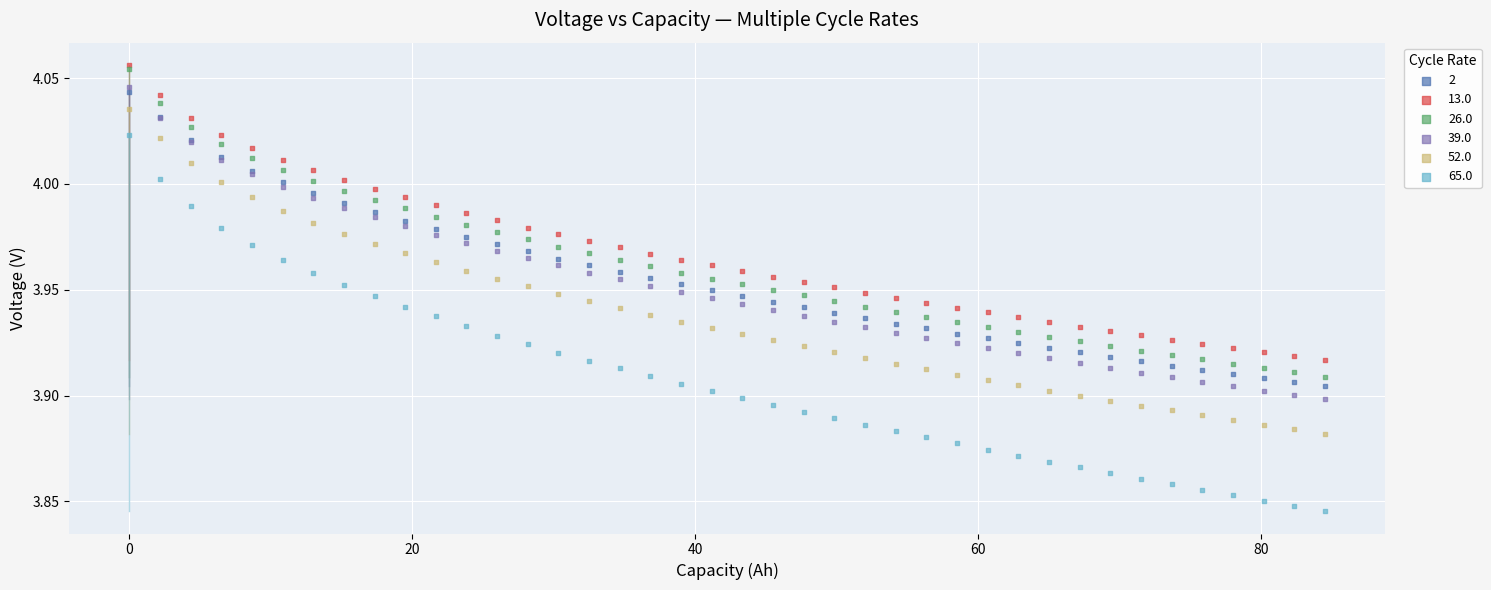

What are all the series names shown in the legend?

2, 13.0, 26.0, 39.0, 52.0, 65.0